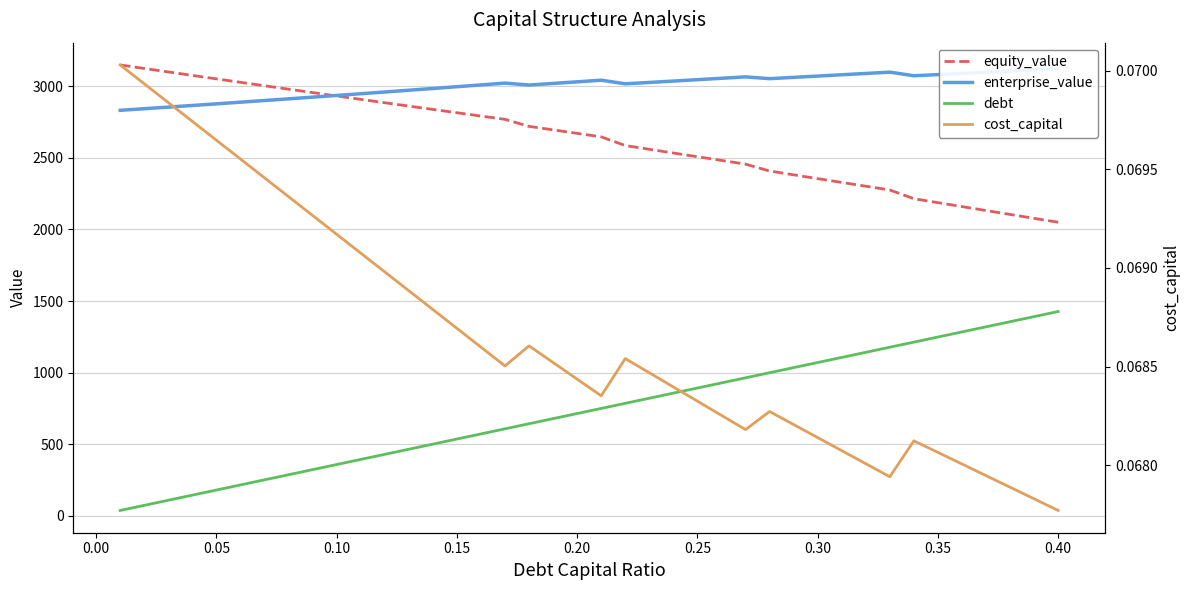

What are all the series names shown in the legend?

equity_value, enterprise_value, debt, cost_capital